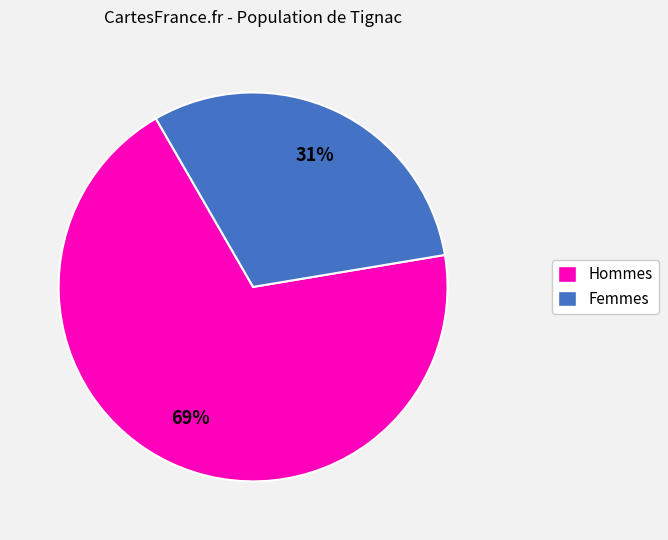

To the nearest percent, what is the average slice percentage?

50%